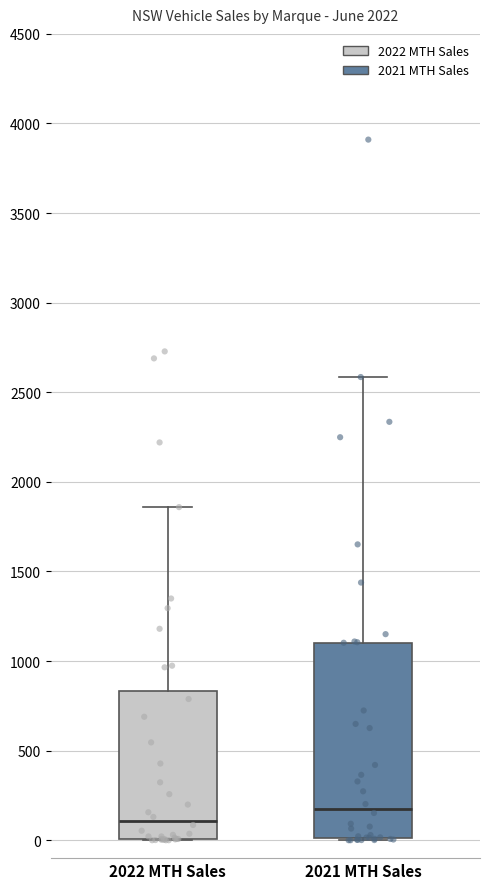

Reading left to right, transcribe this box plot: for each box, give where its median line is, the range the box spans, and where its two whiskers end, as read against the y-axis. The values are not printed on the chart, so give them approximately, as read against the axis.

2022 MTH Sales: median 100, box 0 to 850, whiskers 0 to 1850
2021 MTH Sales: median 200, box 0 to 1100, whiskers 0 to 2600